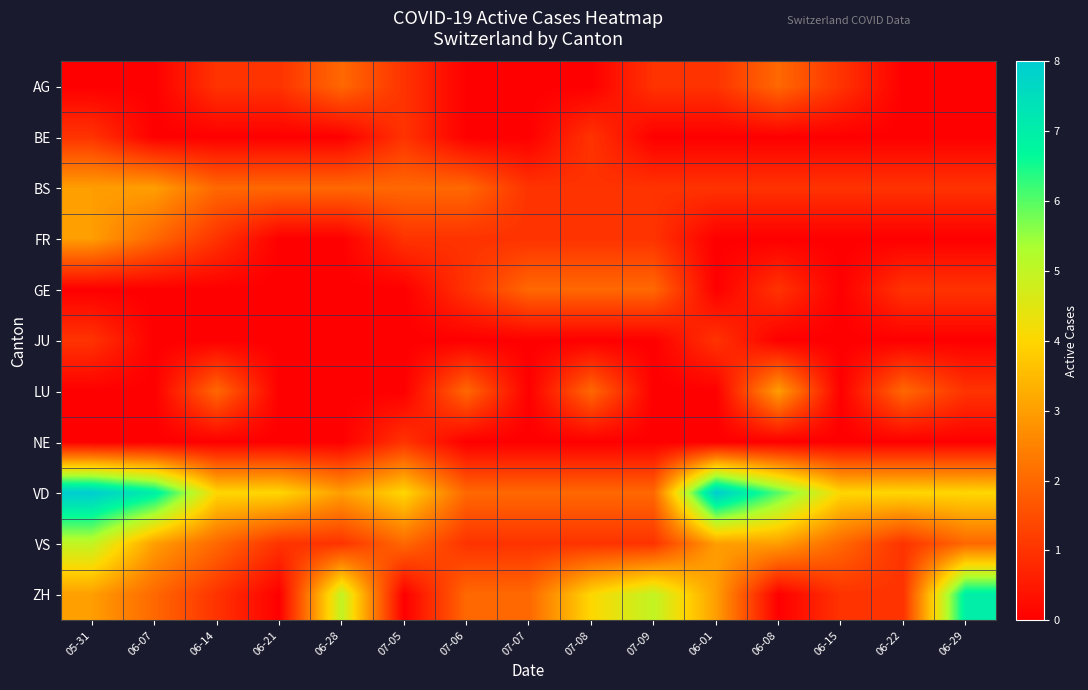

How many distinct data groups are displayed?

11